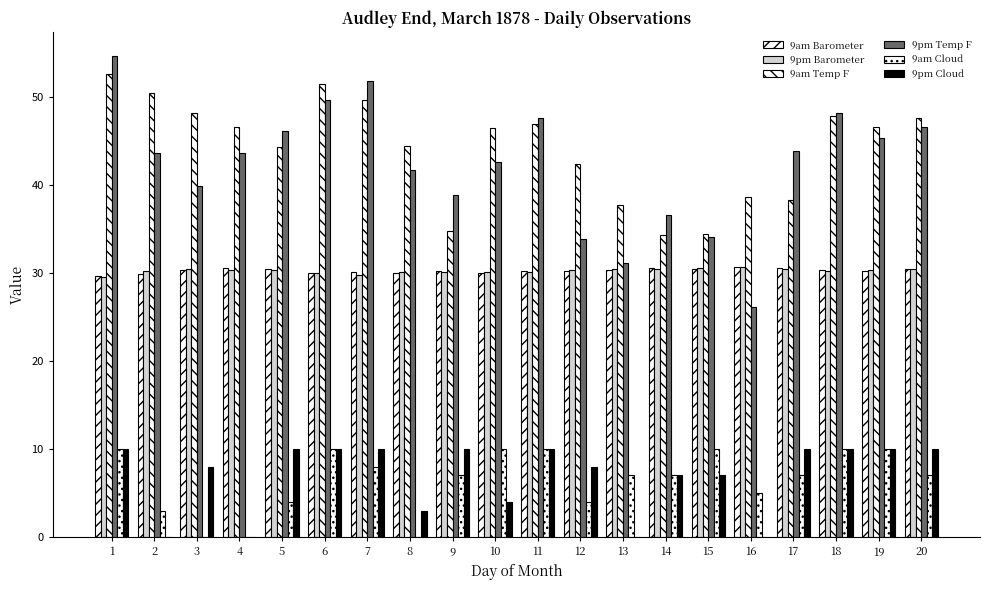

At which category is the sum across all series the highest?

1